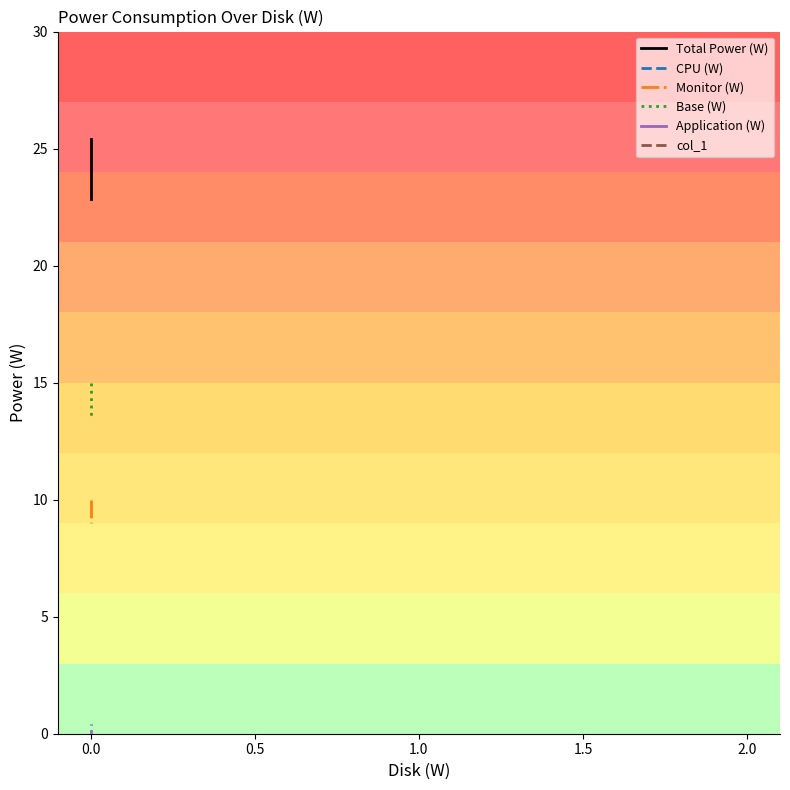

The col_1 series shows 0.7 at 0.0. True or false?

False